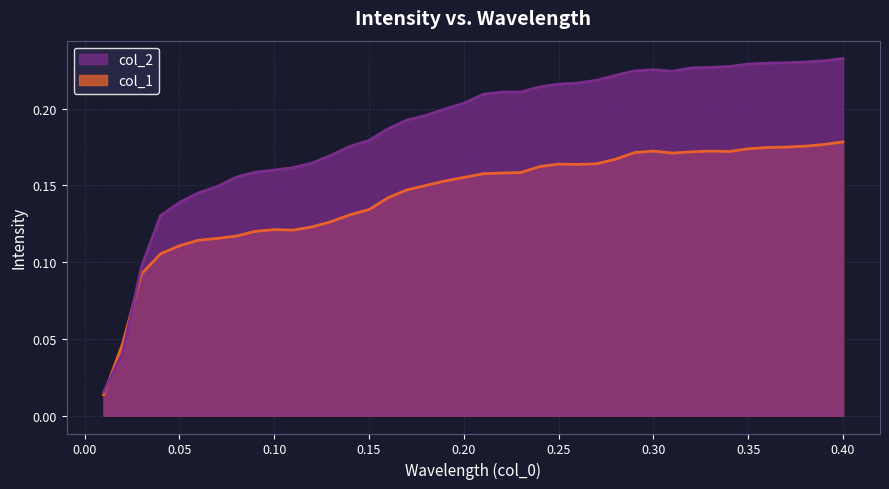

How many intersections are there between col_2 and col_1?

2